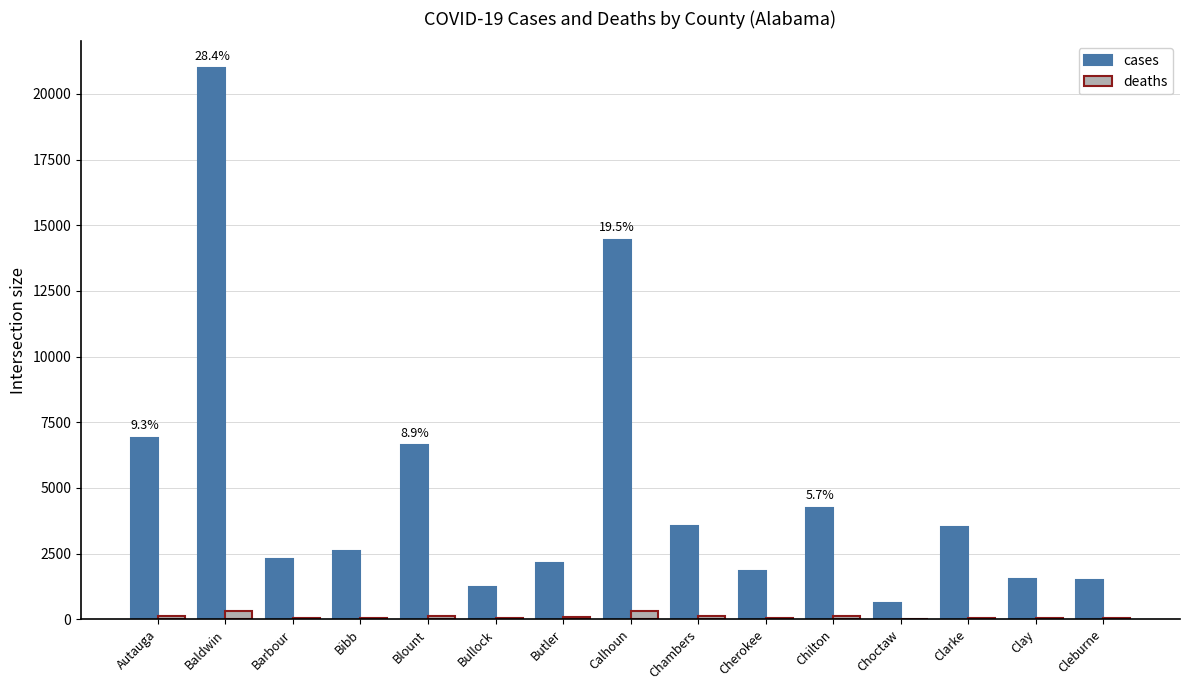

Are the bars grouped side by side (vs. stacked)?

Yes